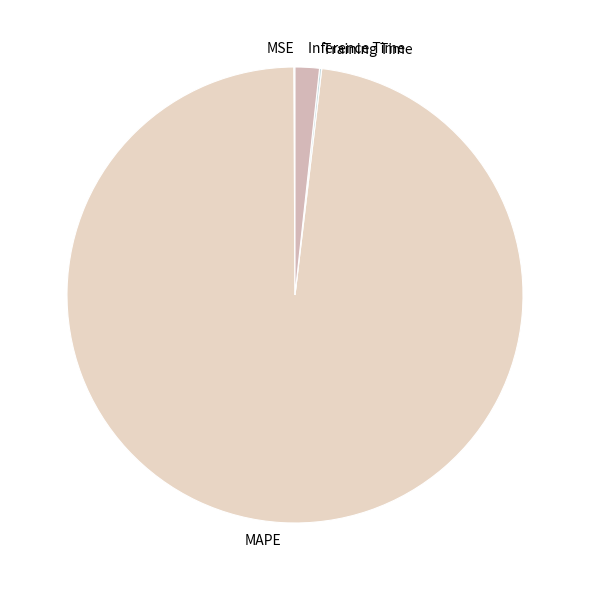

Does any single category account for the majority?

Yes